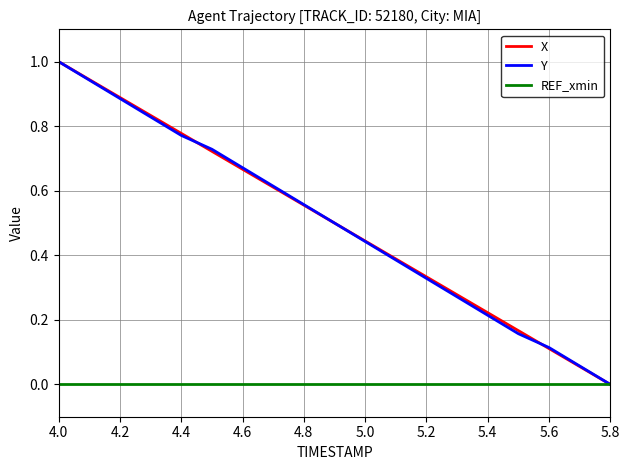

What is the highest value of the X series?

1.0